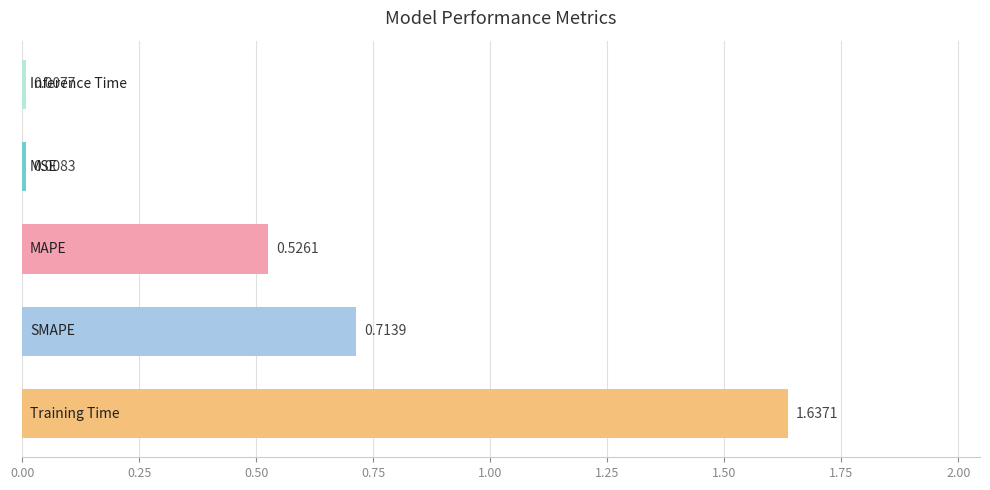

How many bars are there in total?

5